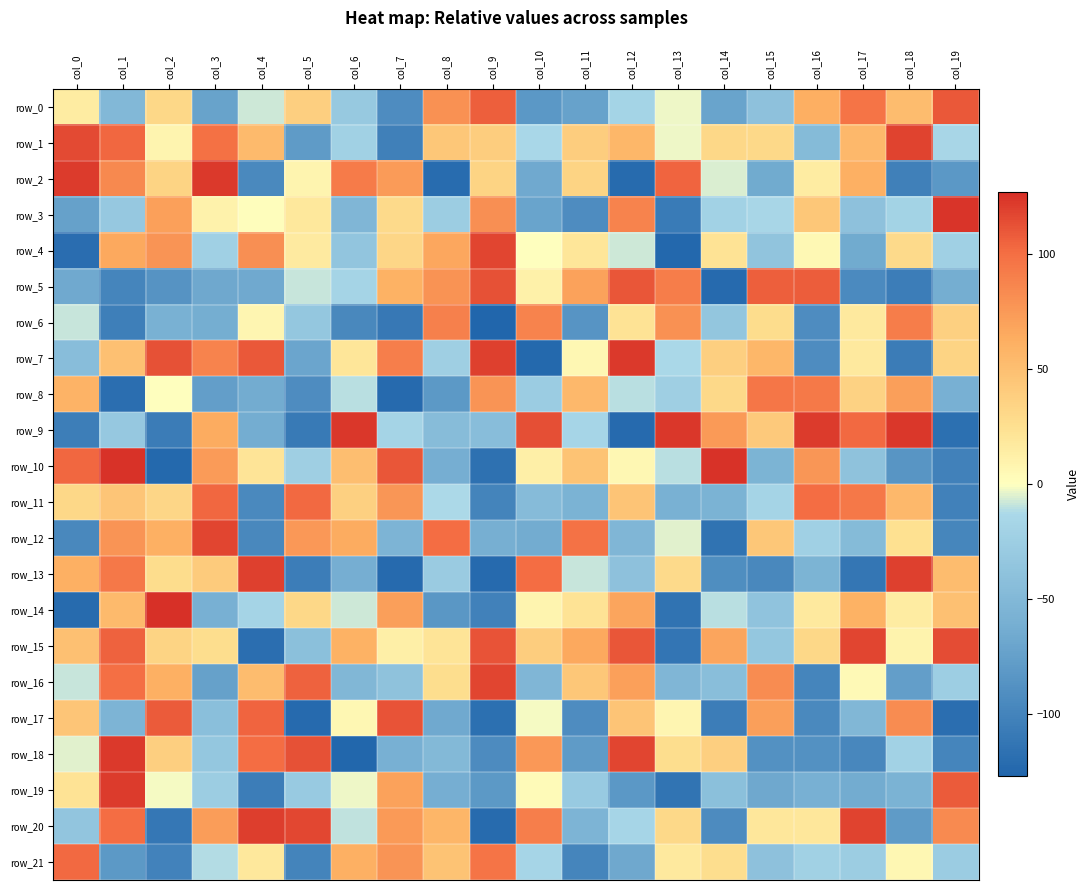

What is the highest value of the row_18 series?

123